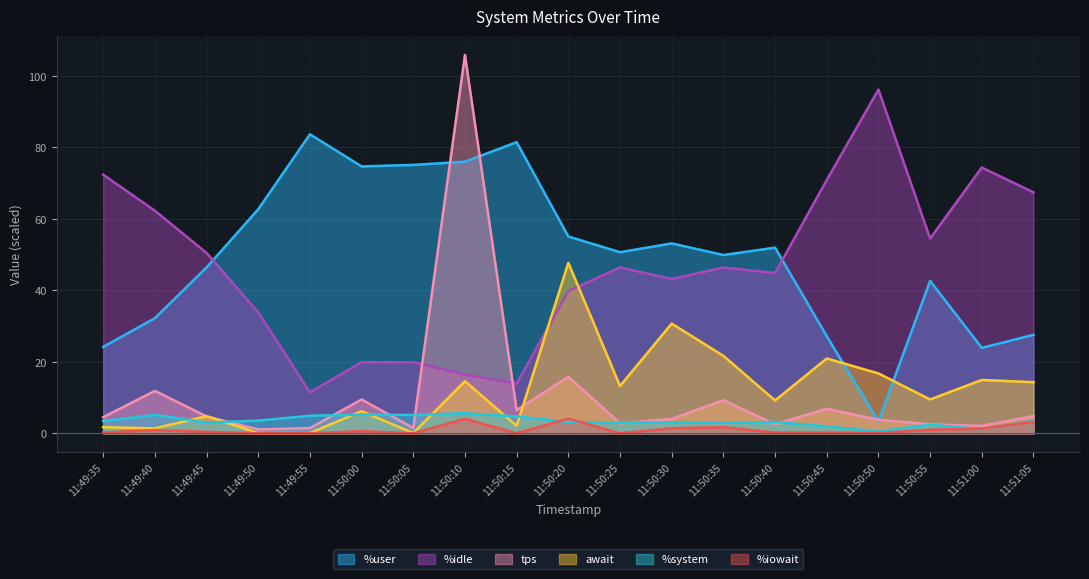

Which series has the largest total across all categories?

%user